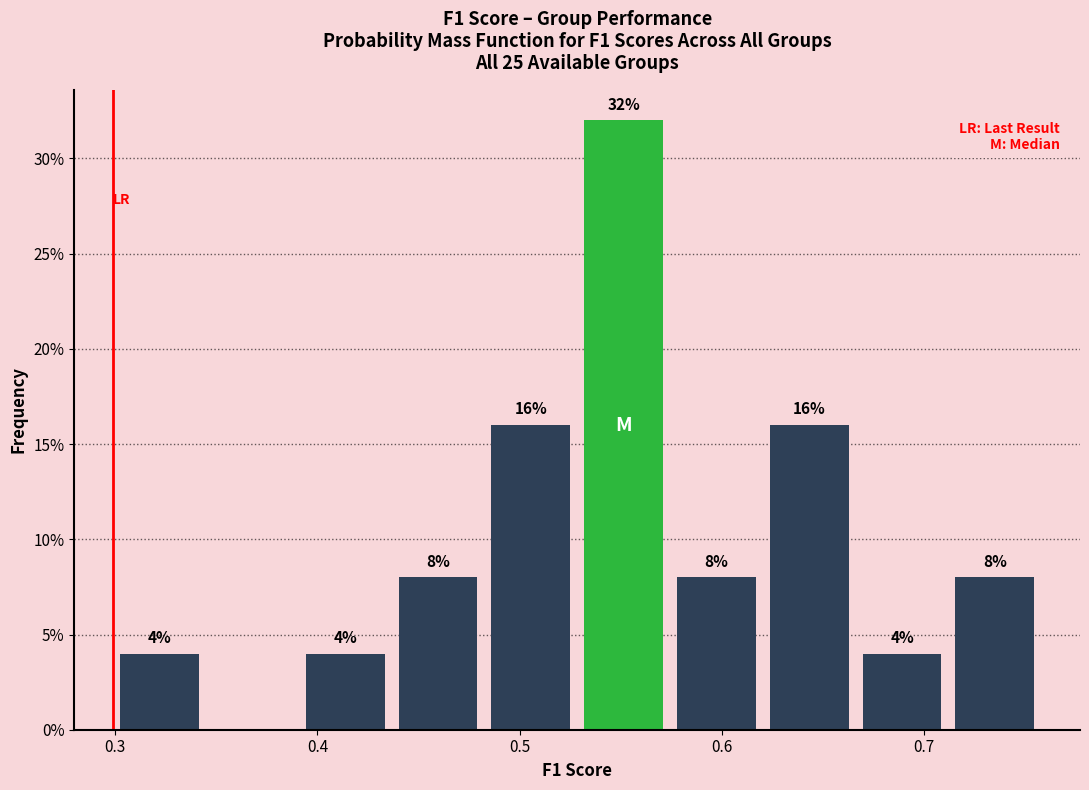

Over which range of the x-axis is the bar tallest?

0.53 to 0.57